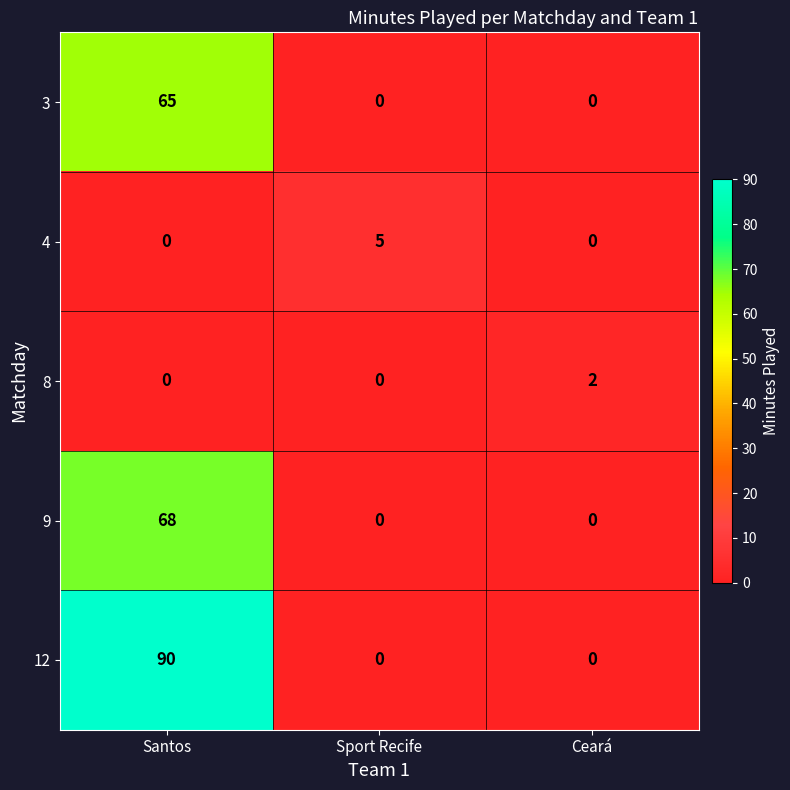

Which series has the largest total across all categories?

12